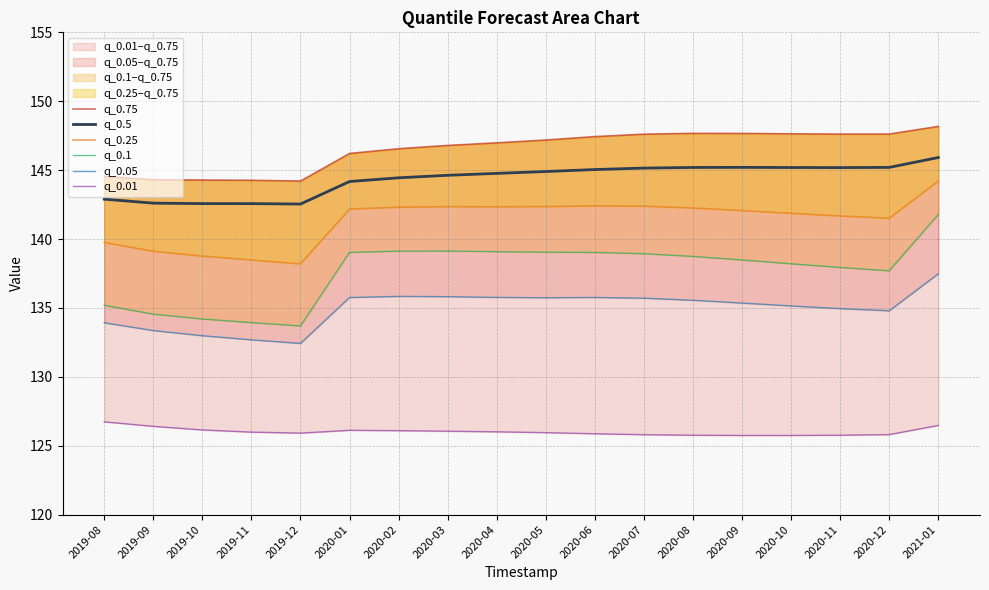

What is the approximate value of q_0.25 at 2020-07?

142.4